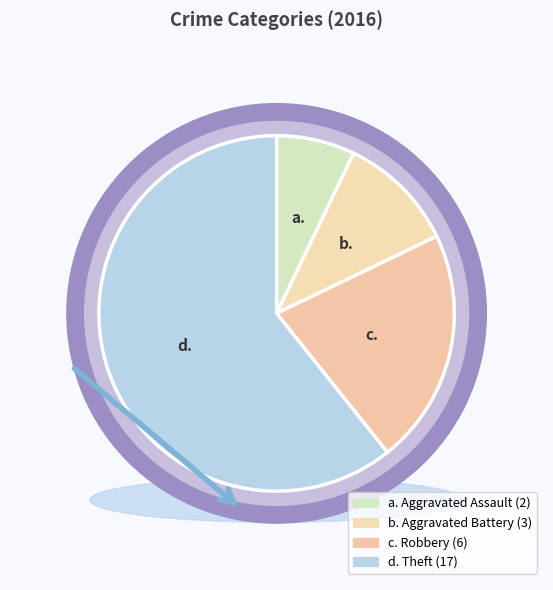

Which slice is the smallest?

Aggravated Assault